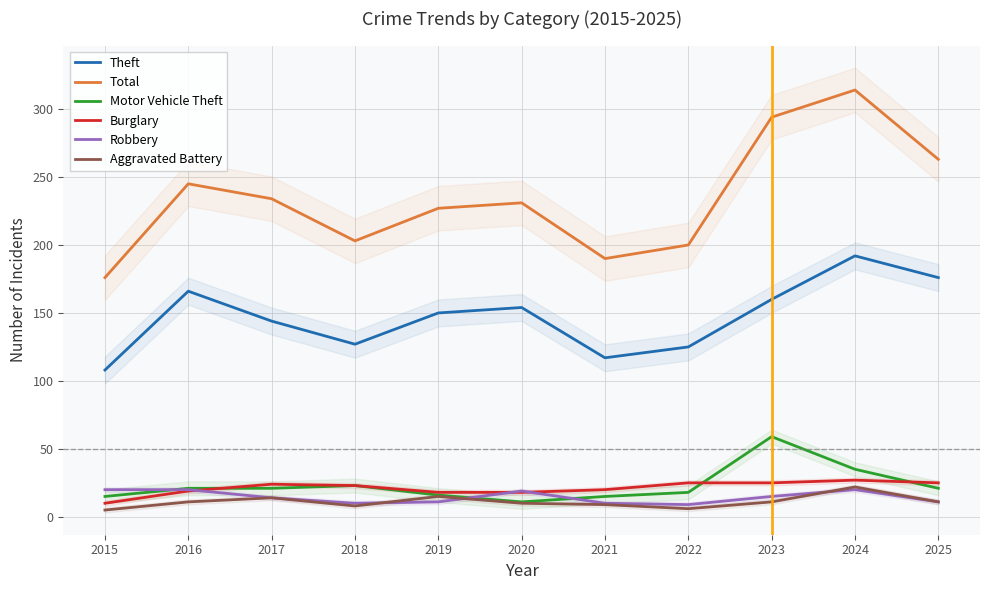

At how many categories does at least one series exceed 138?

11